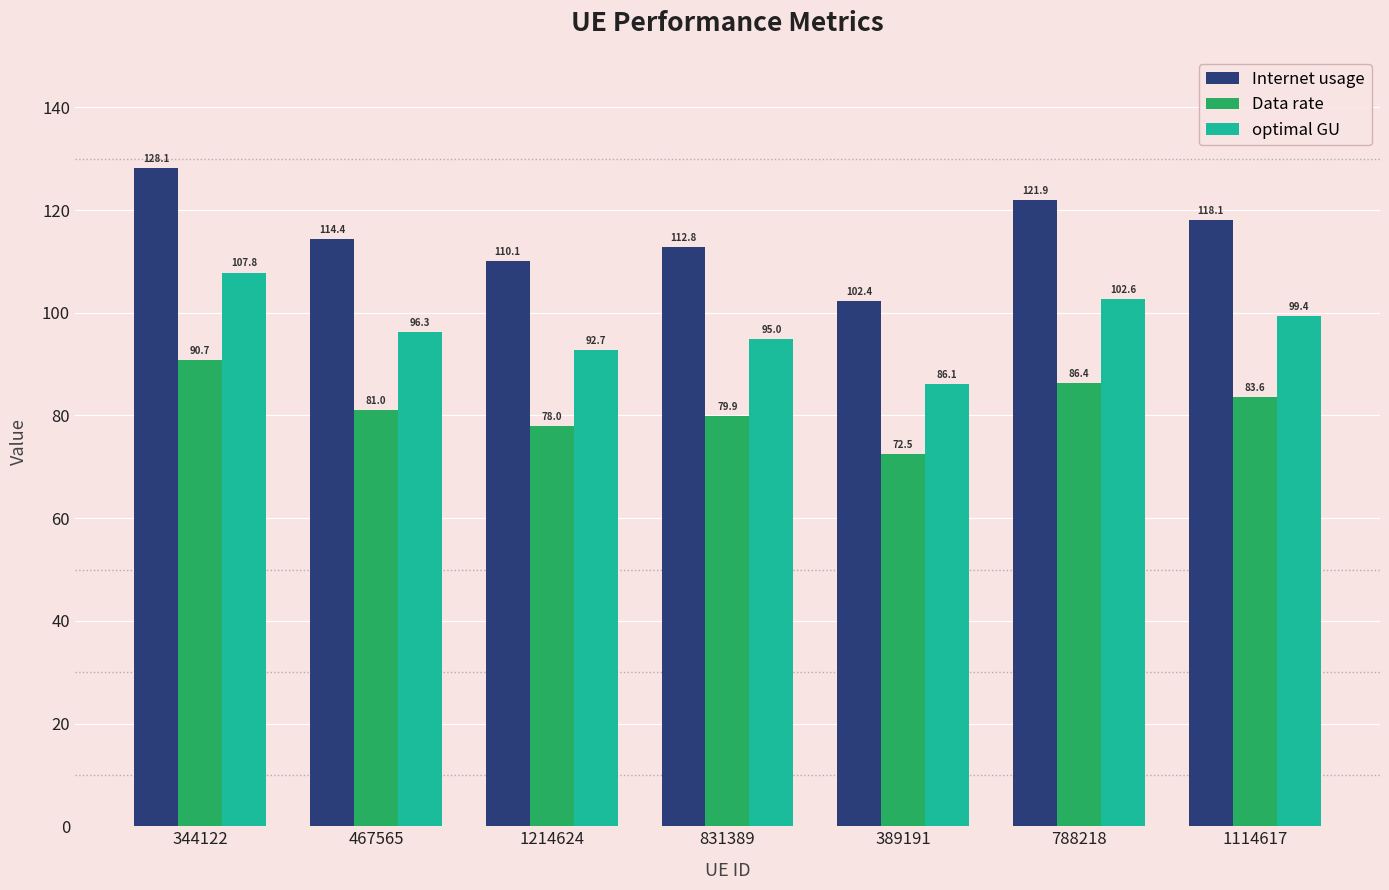

What is the sum of the optimal GU values at 1114617 and 344122?

207.2